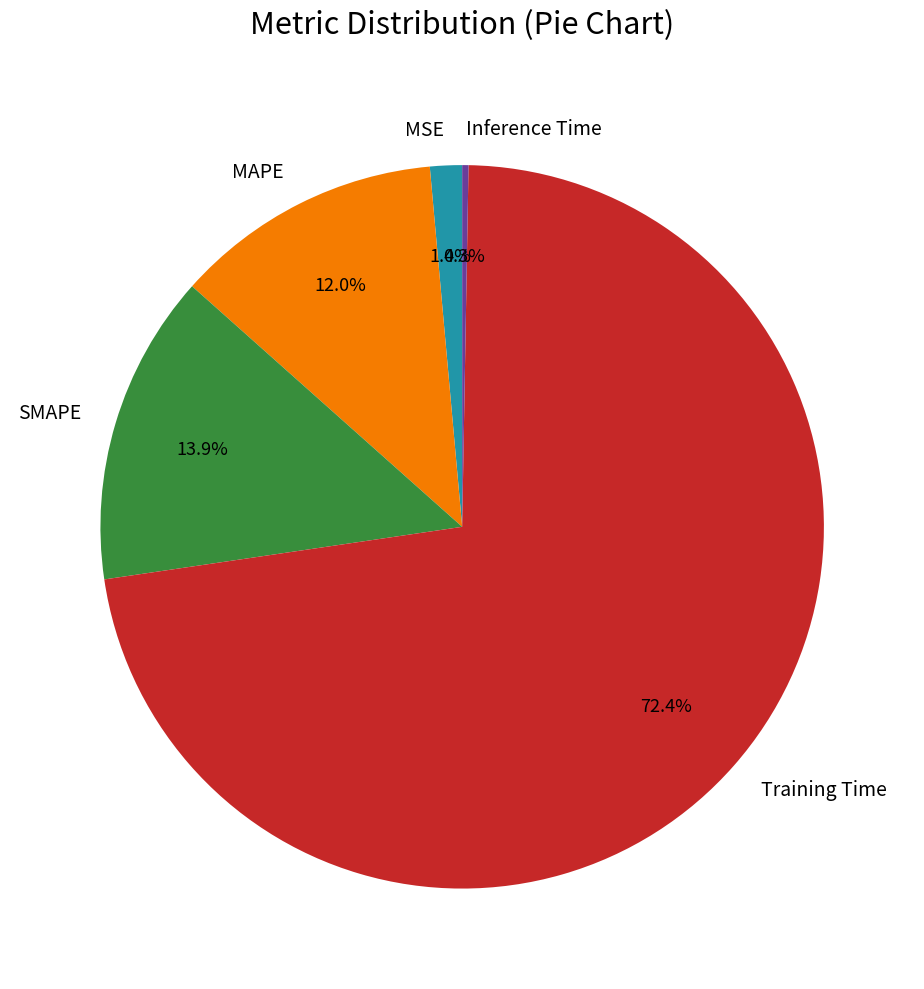

To the nearest percent, what is the difference between the SMAPE and MAPE slice percentages?

2%